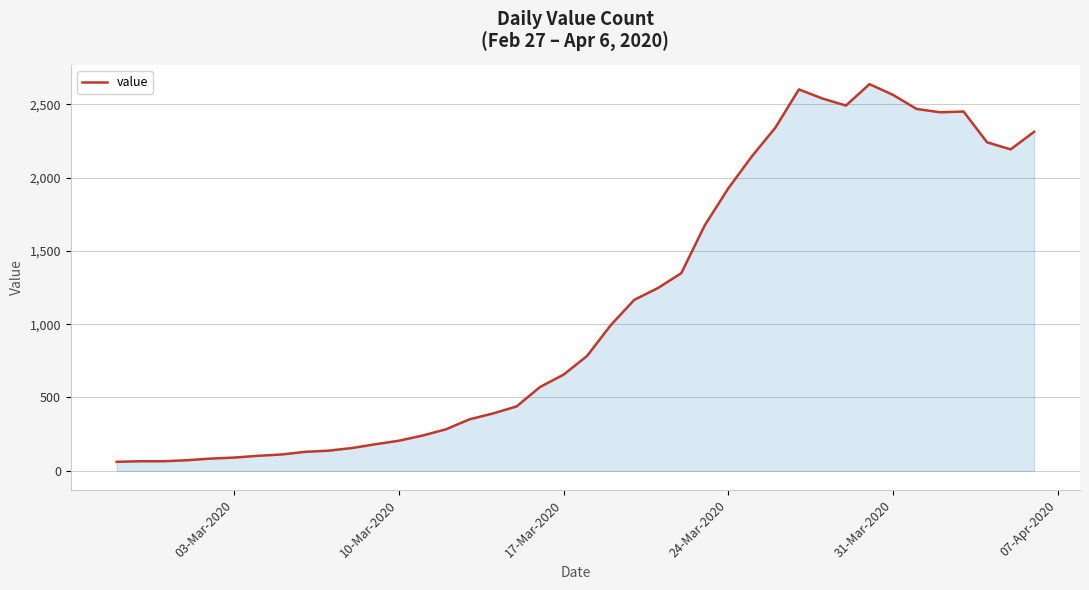

What is the difference between the maximum and minimum values?

2577